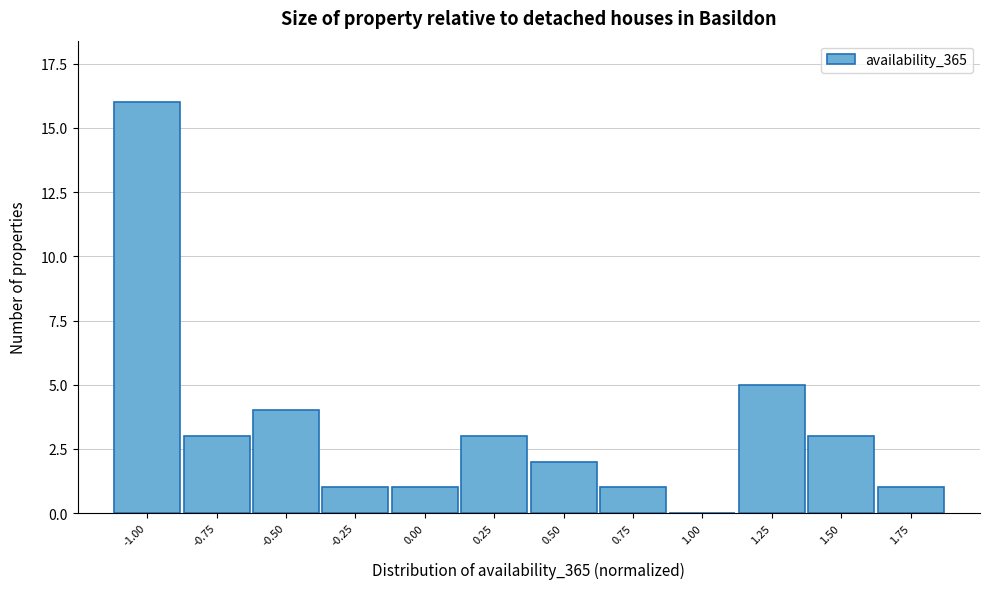

Reading left to right, what are all the values shown in this chart?

-1.00=16	-0.75=3	-0.50=4	-0.25=1	0.00=1	0.25=3	0.50=2	0.75=1	1.00=0	1.25=5	1.50=3	1.75=1